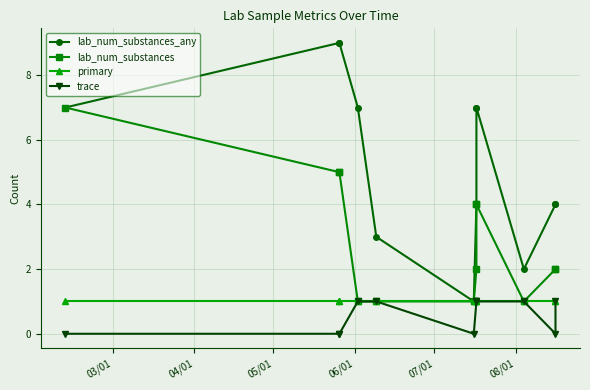

What is the value of the primary point at the 7th from the left?

1